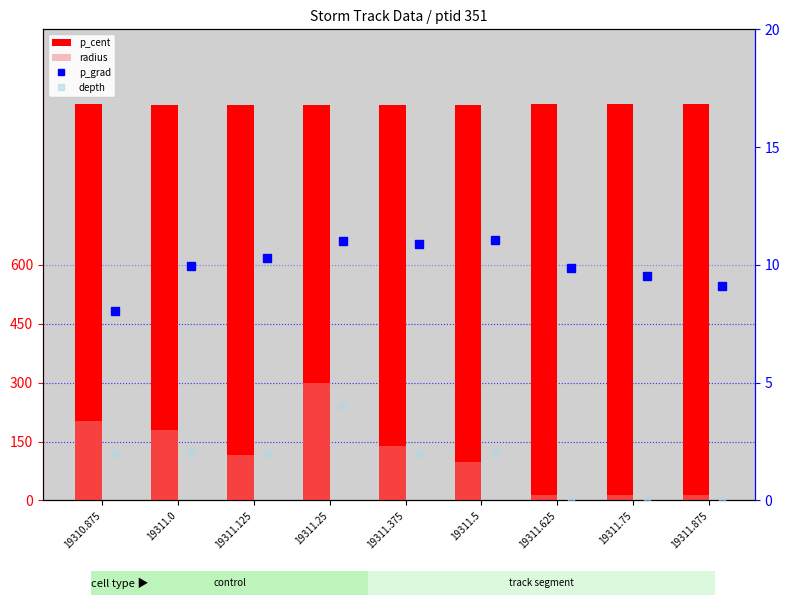

What is the total value across all series at 19311.375?

1157.5